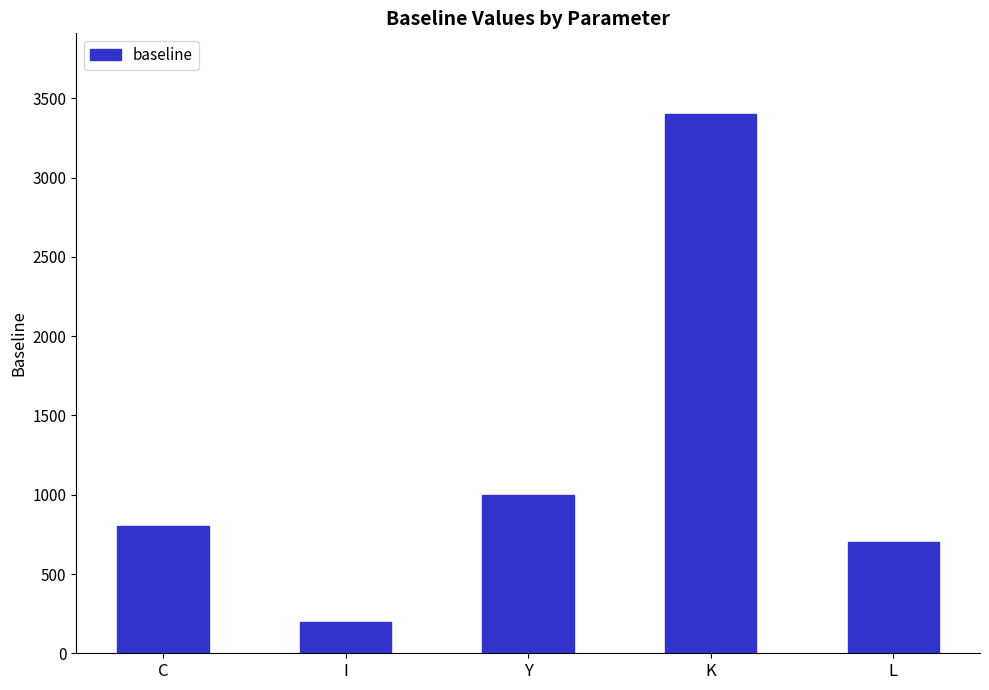

What is the change in value from K to L?

-2700